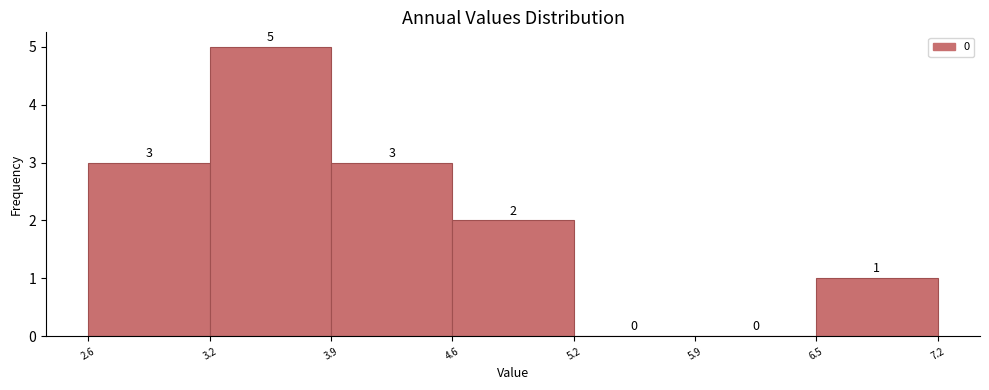

Reading left to right, transcribe this chart: for each bar, give the range it covers on the x-axis and its height.

2.6 to 3.2: 3
3.2 to 3.9: 5
3.9 to 4.6: 3
4.6 to 5.2: 2
5.2 to 5.9: 0
5.9 to 6.5: 0
6.5 to 7.2: 1